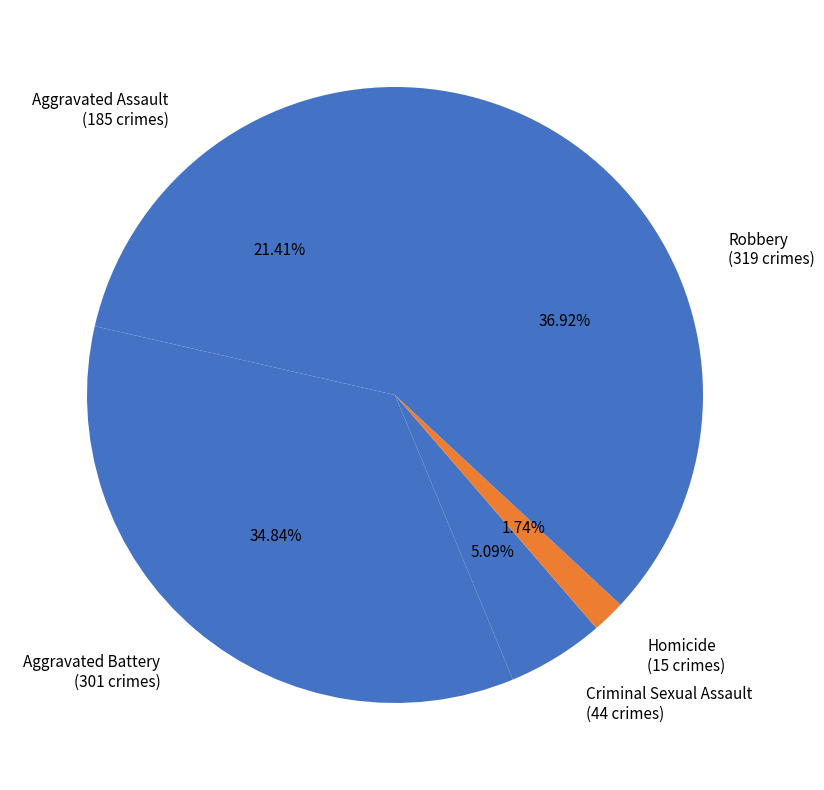

What is the ratio of the value at Criminal Sexual Assault to the value at Robbery?

0.1